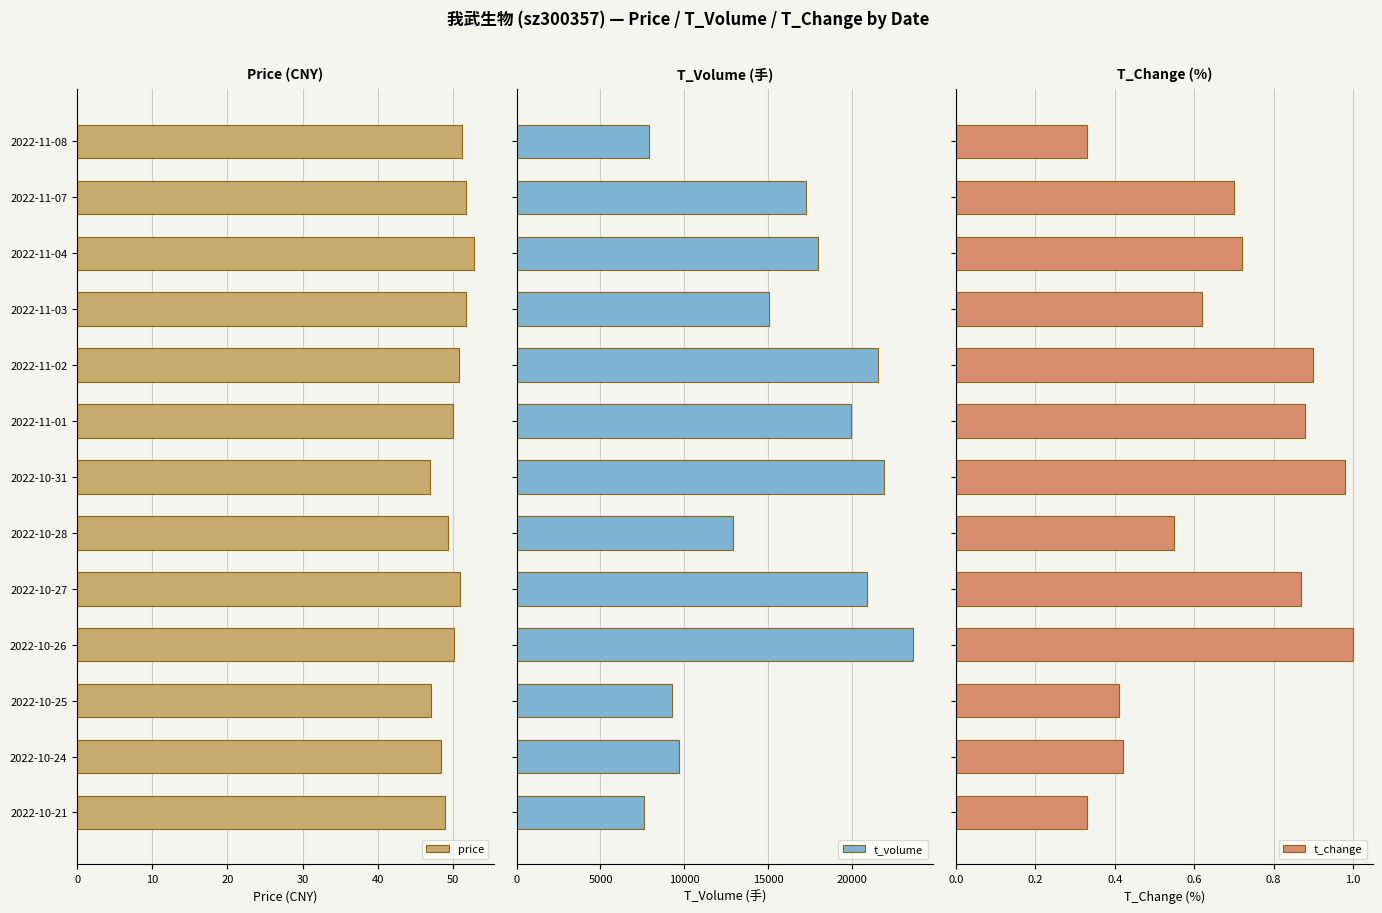

Read the price value at 2022-11-03.

51.8